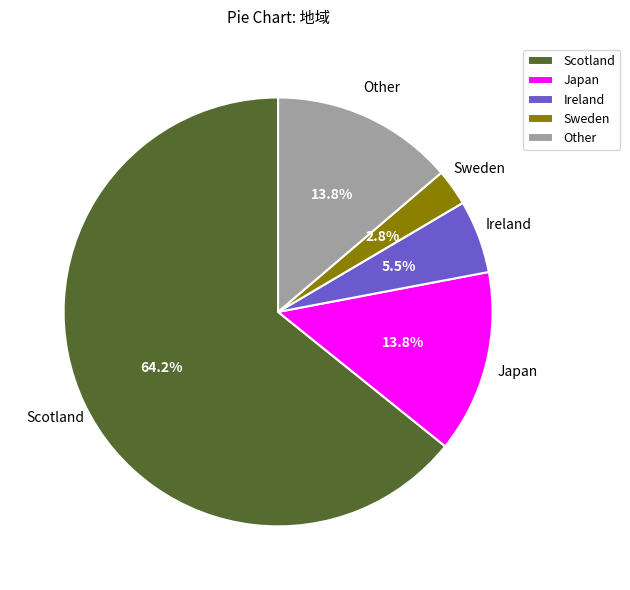

To the nearest percent, what portion does Scotland represent?

64%